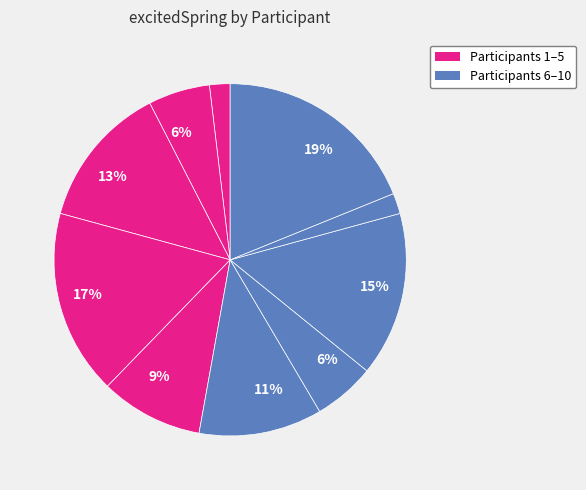

How many slices are in this pie chart?

10